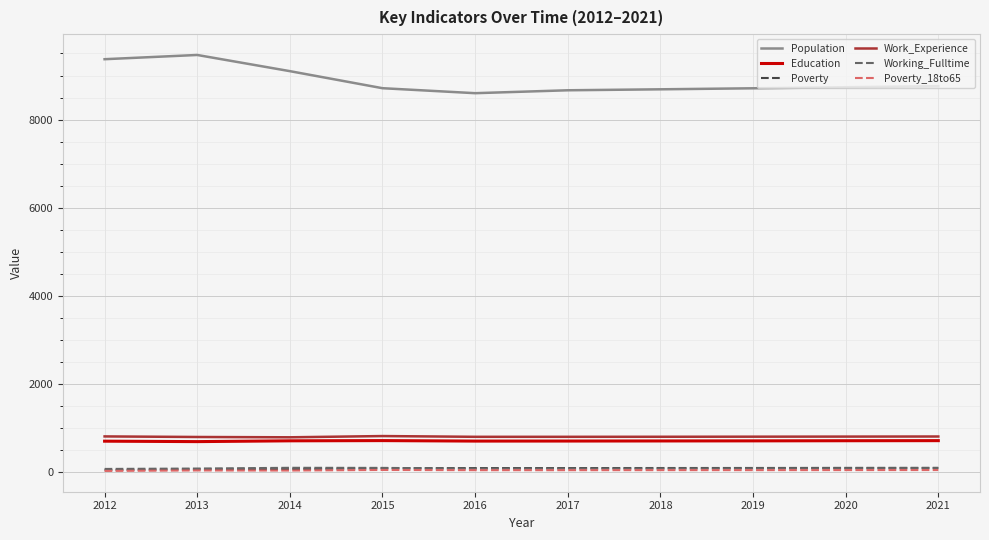

What is the difference between the maximum and second lowest values in the Poverty_18to65 series?

13